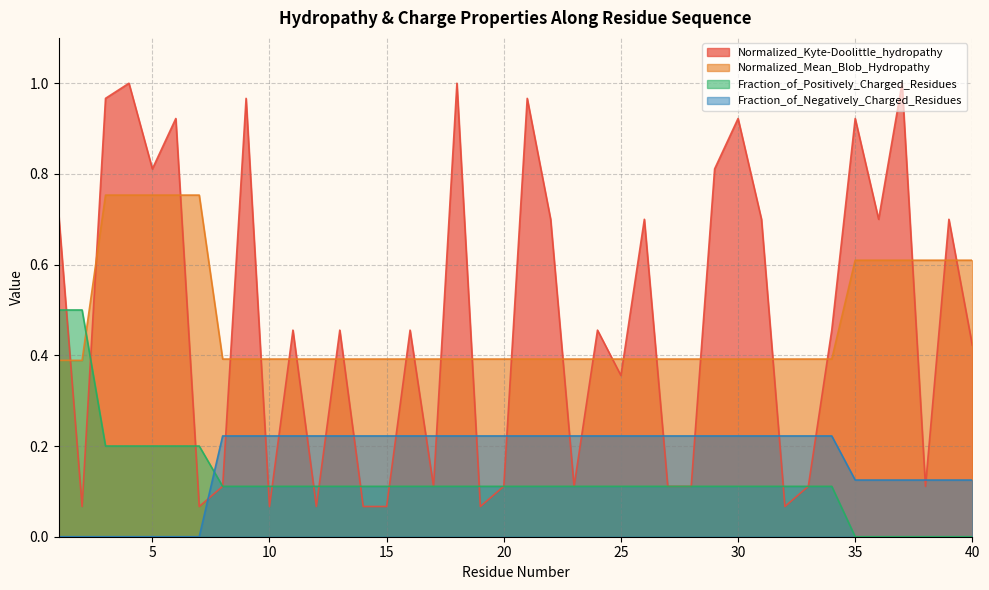

How many values in Fraction_of_Positively_Charged_Residues are above zero?

34